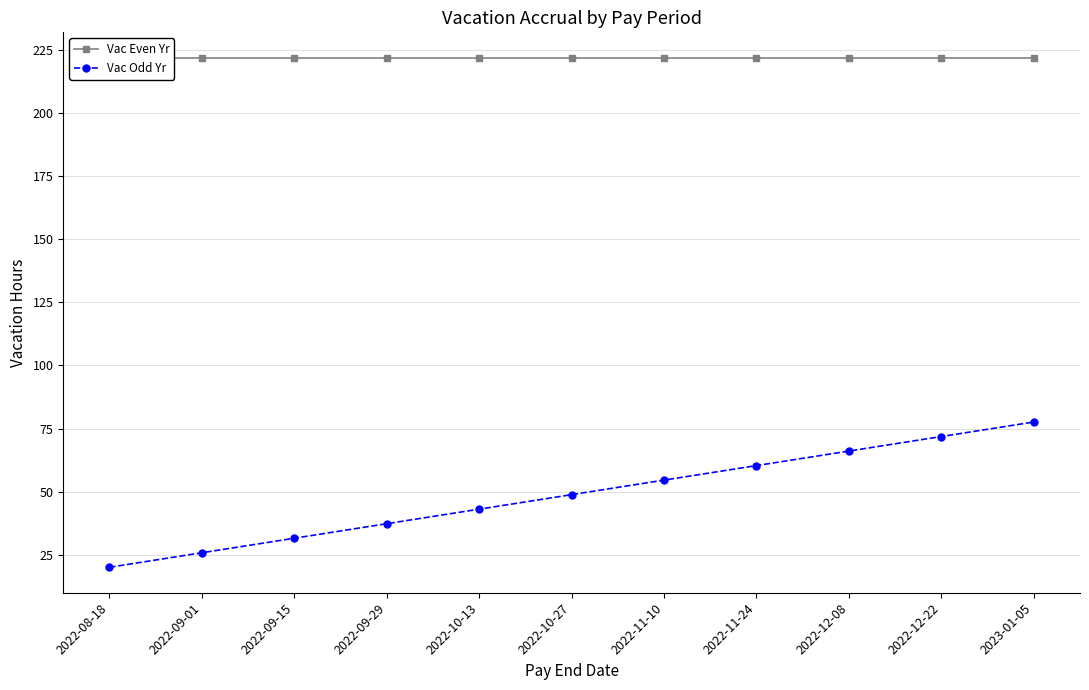

What is the label of the 1st point from the left?

2022-08-18